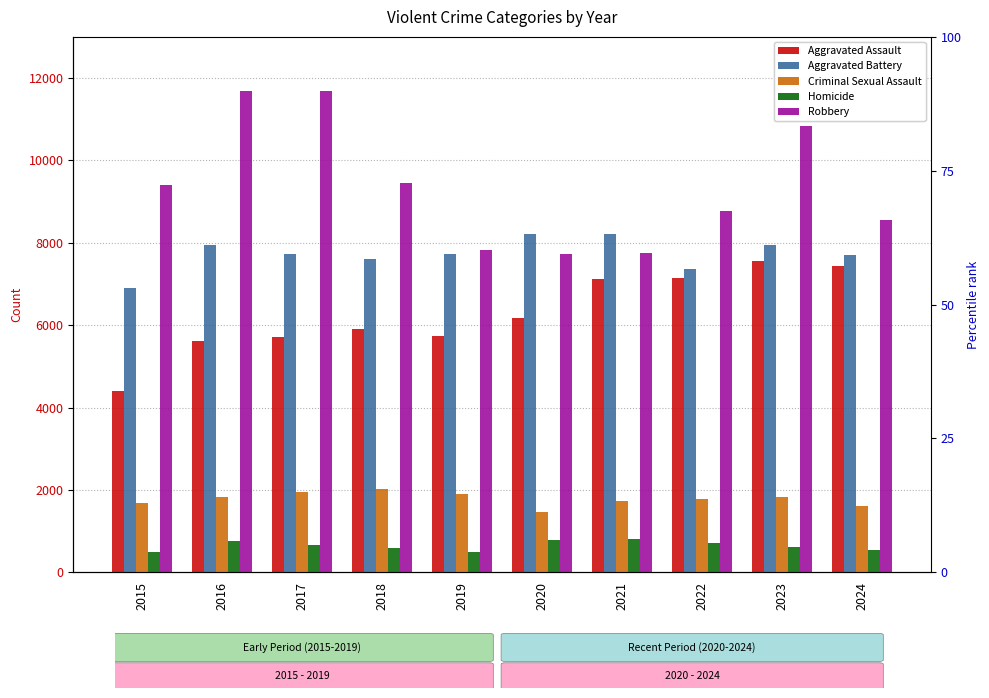

Does the chart contain stacked bars?

No